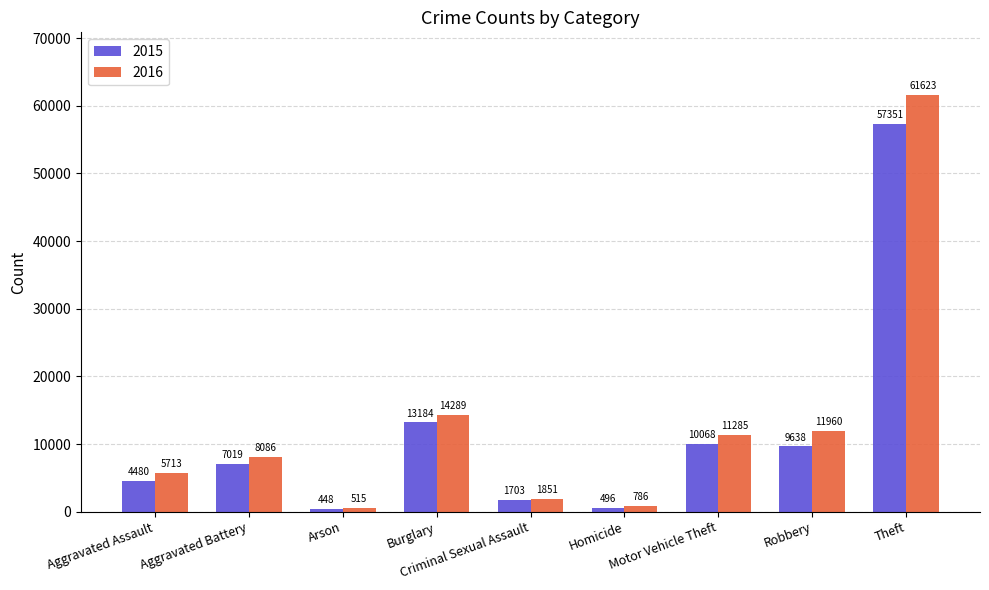

What is the label of the 4th bar from the left?

Burglary